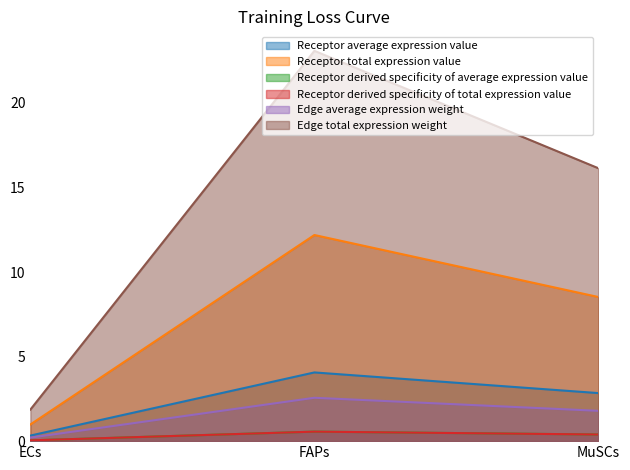

Does the chart have visible grid lines?

No